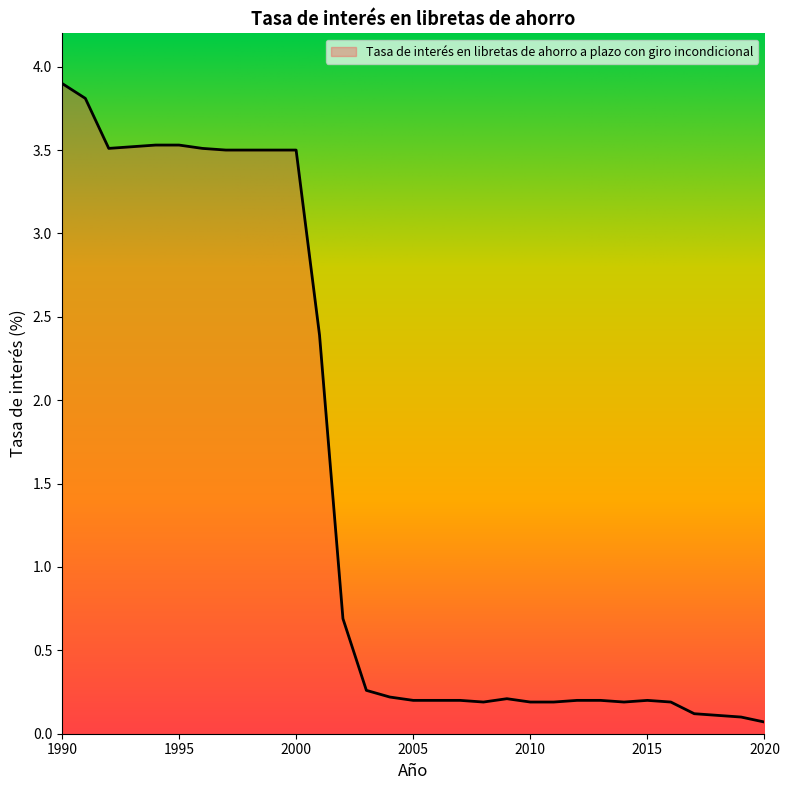

True or false: the data has more than 0 interior local peaks.

True